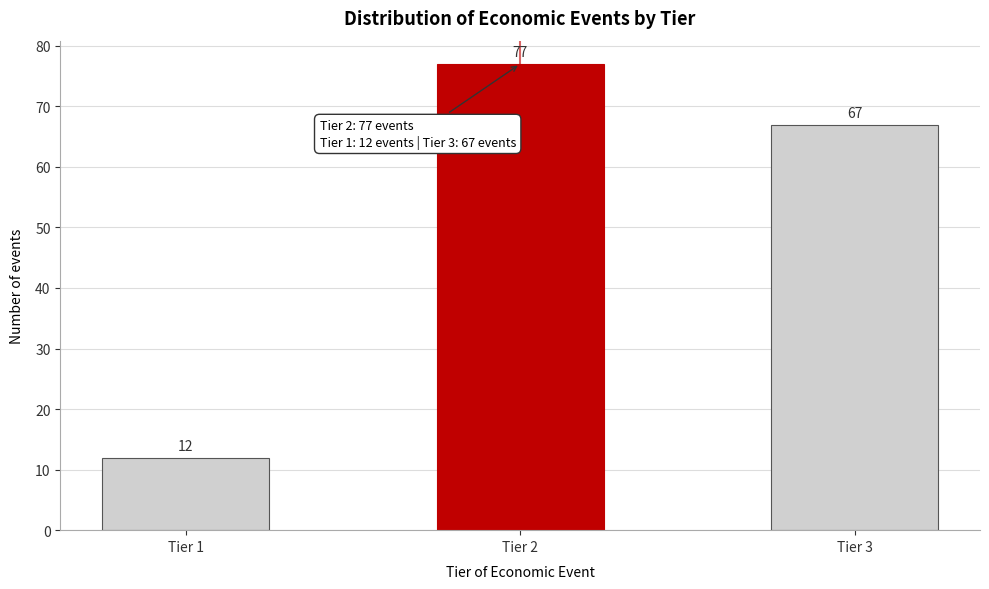

Reading left to right, list all the values displayed in this chart.

Tier 1=12	Tier 2=77	Tier 3=67